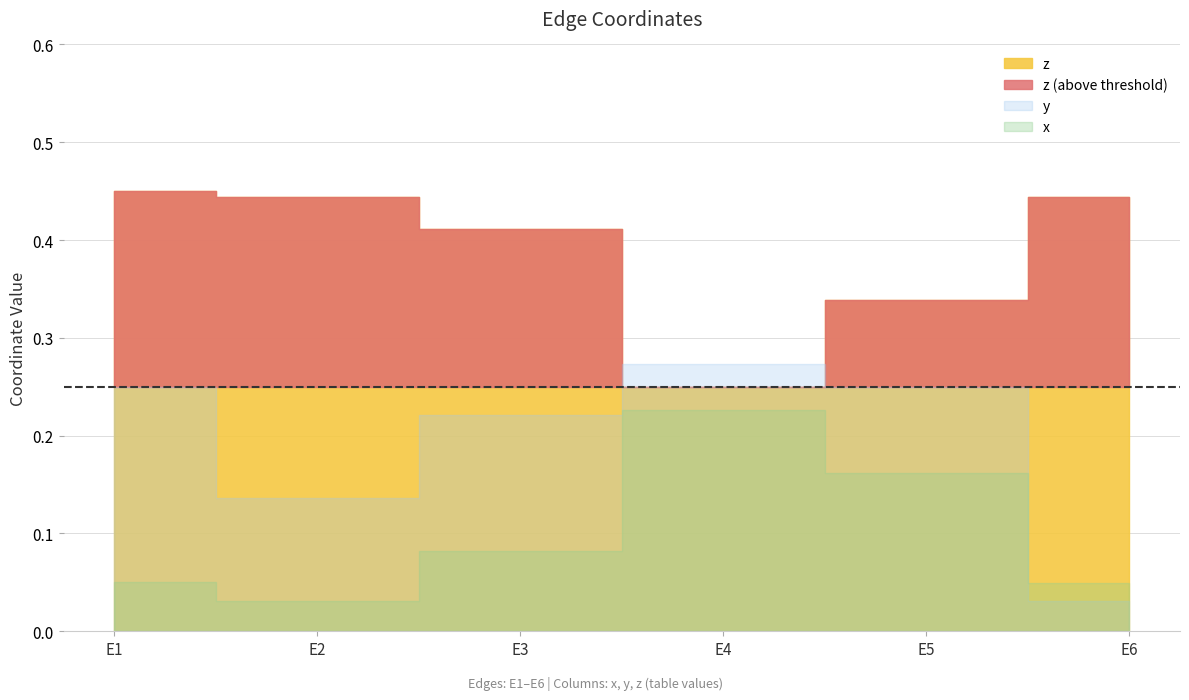

What is the difference between the maximum and second lowest values in the x series?

0.2